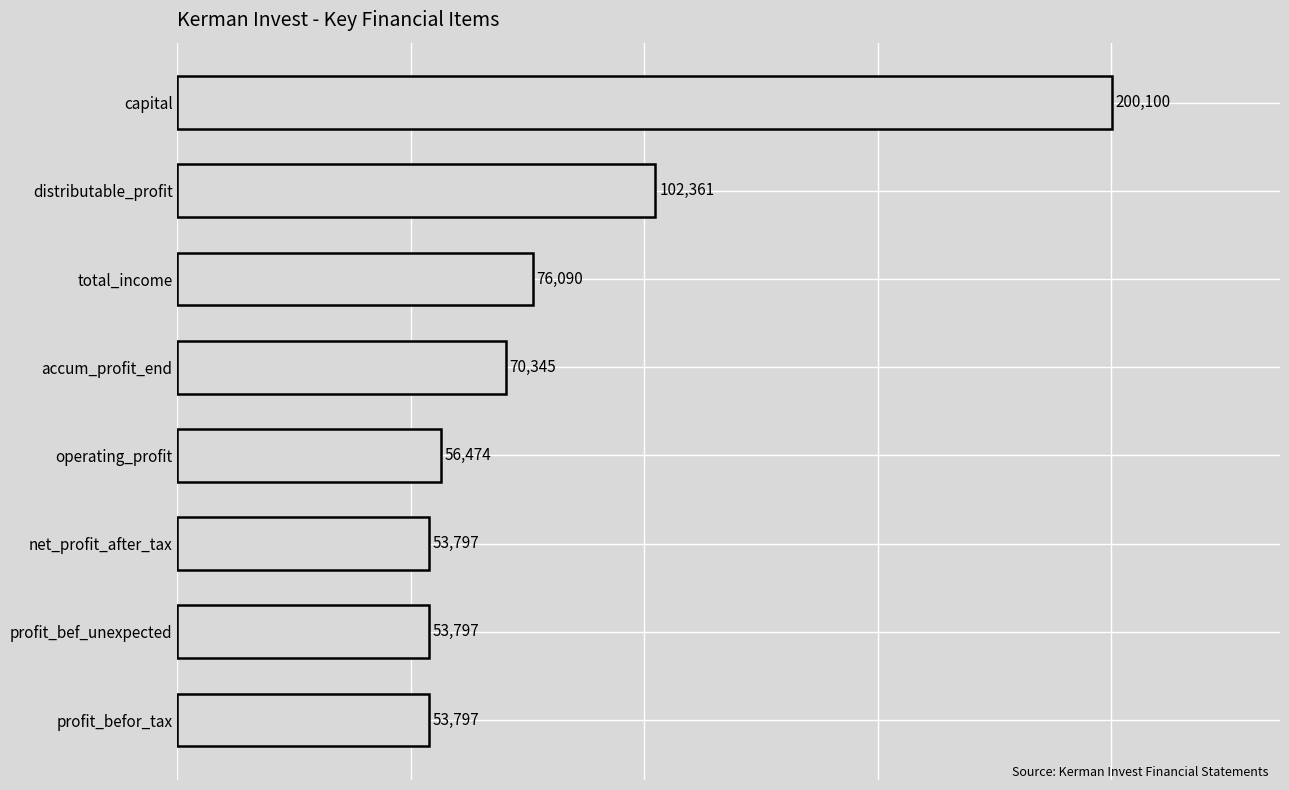

Which label corresponds to the largest value in the chart?

capital